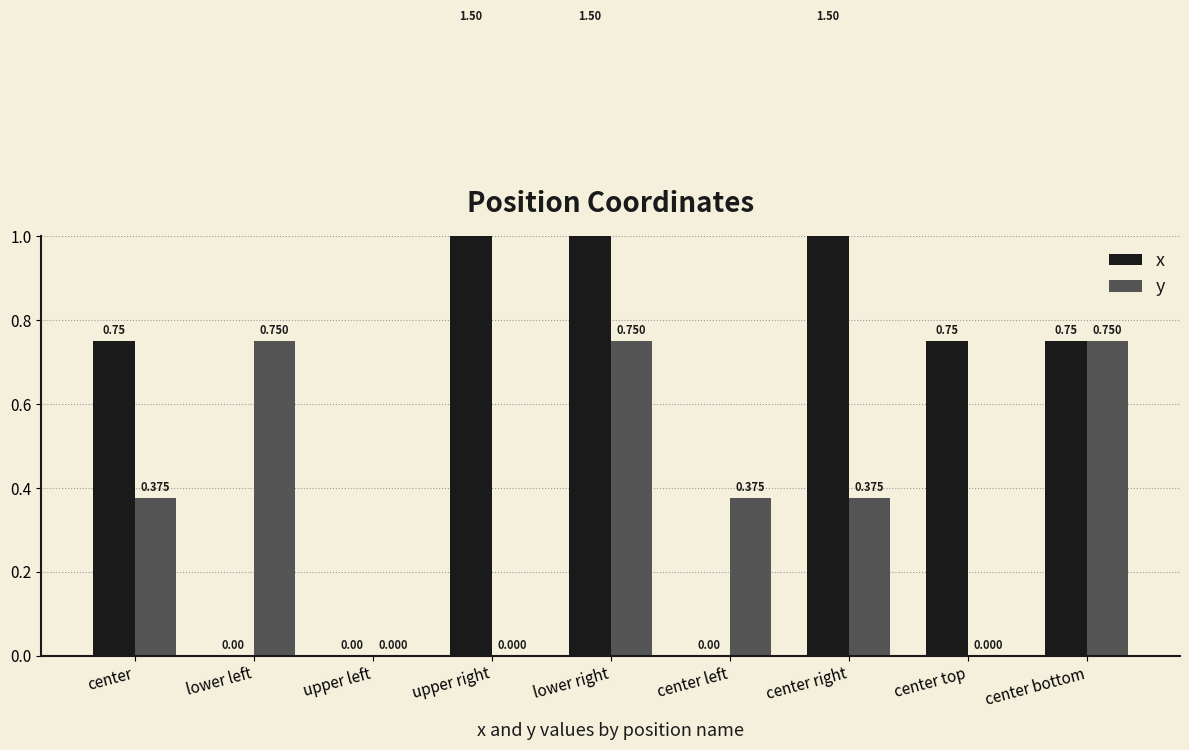

Reading right to left, extract all data points from this chart.

x: 0.8	0.8	1.5	0.0	1.5	1.5	0.0	0.0	0.8
y: 0.8	0.0	0.4	0.4	0.8	0.0	0.0	0.8	0.4